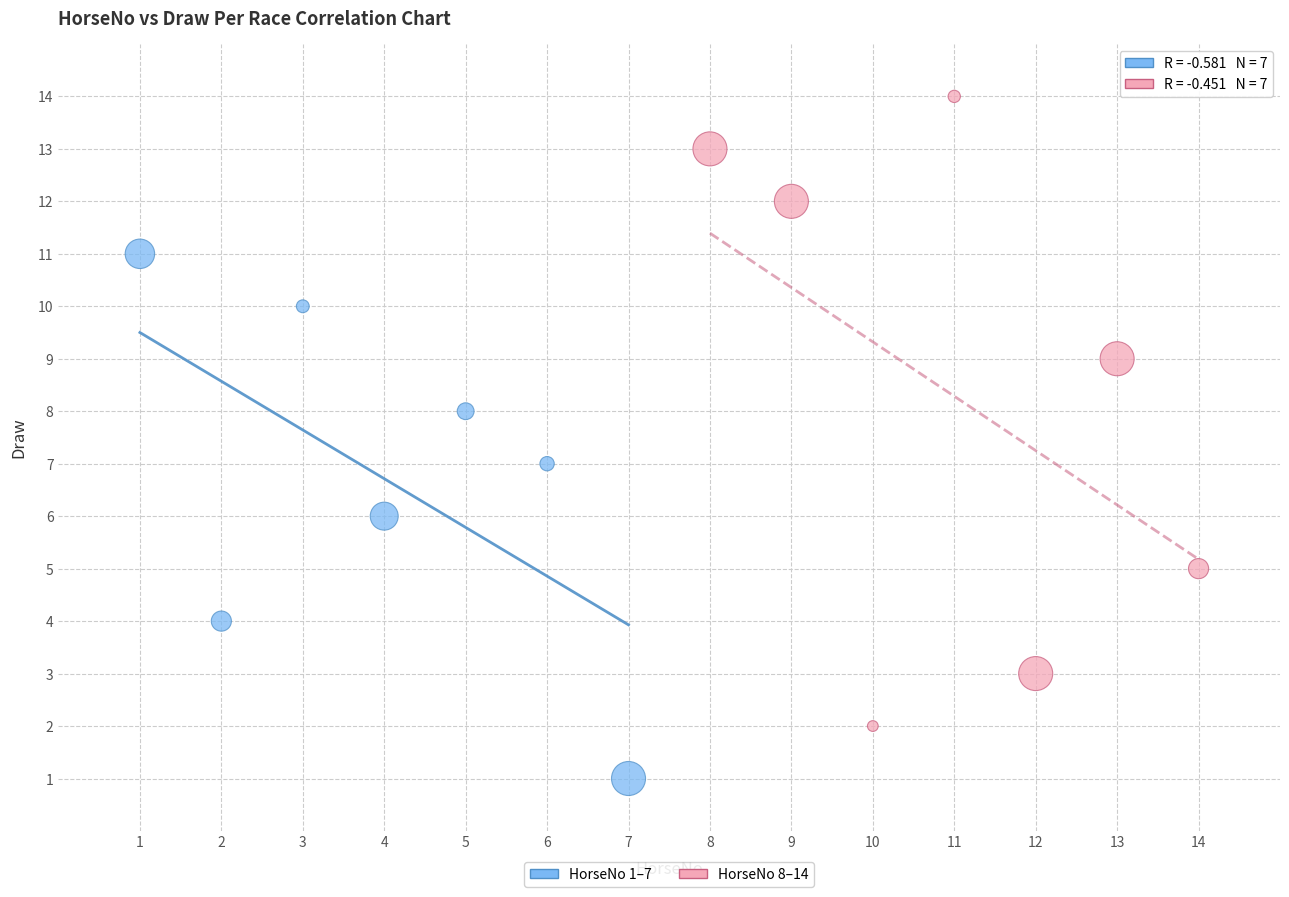

Which series has the largest Y range (max minus min)?

HorseNo 8–14